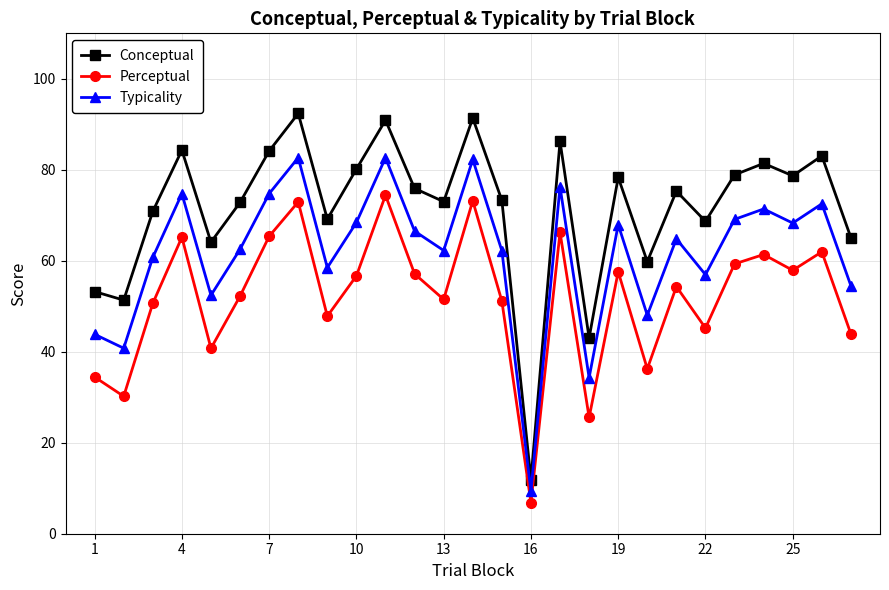

What is the average value of the Perceptual series?

51.9